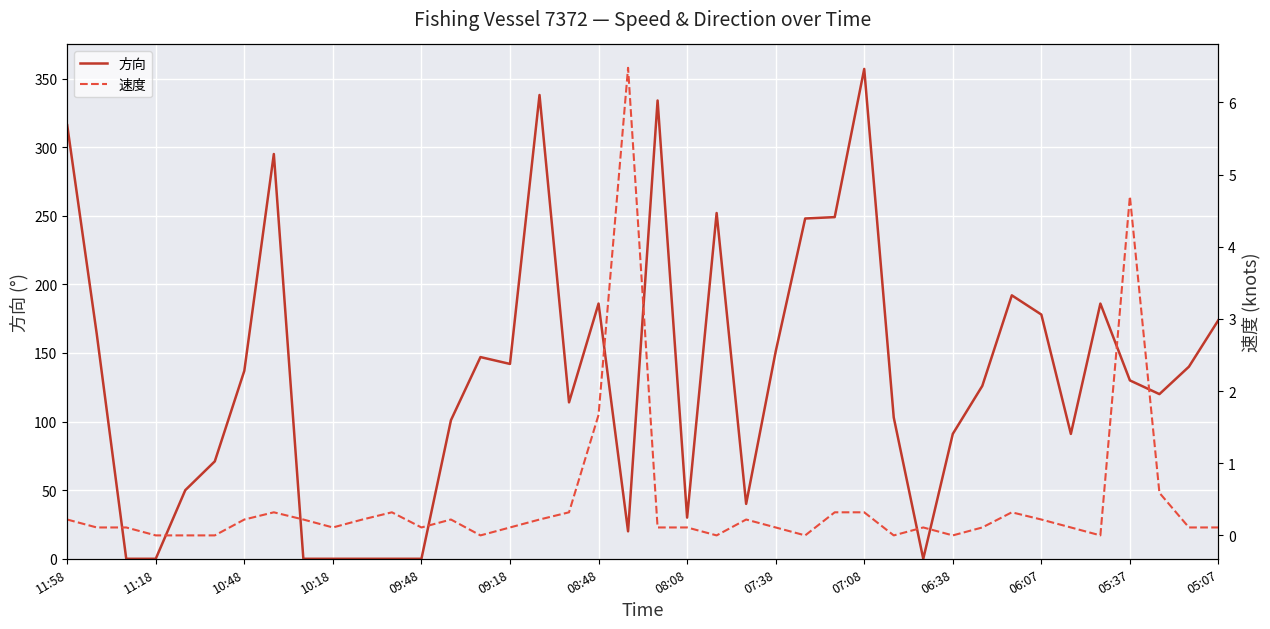

At which label does 方向 reach its peak?

07:08